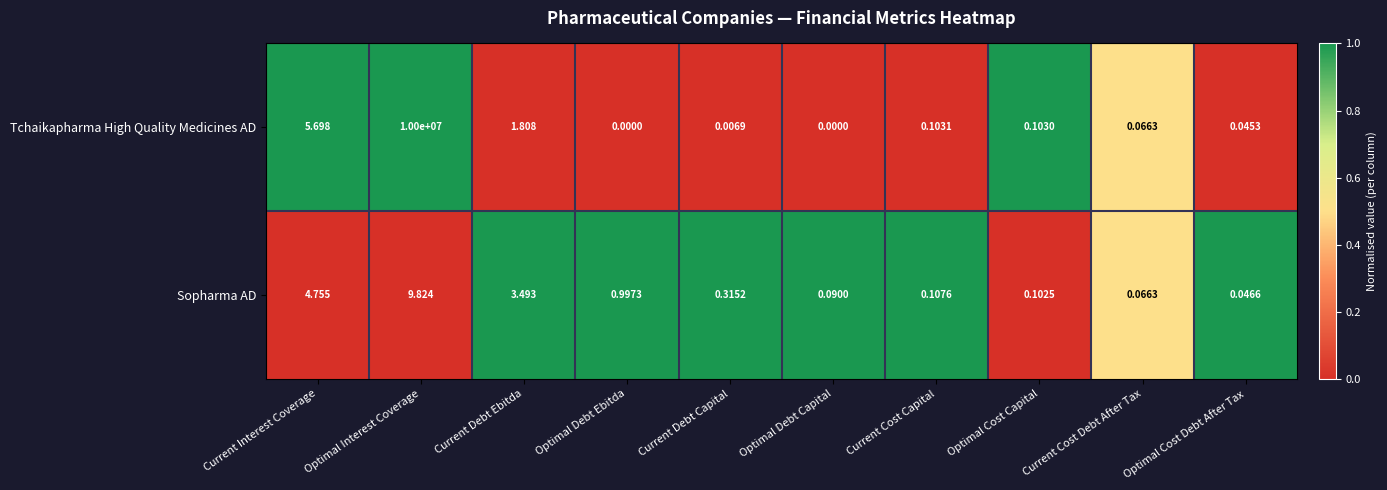

At Optimal Interest Coverage, list the series in order from smallest to largest.

Sopharma AD, Tchaikapharma High Quality Medicines AD